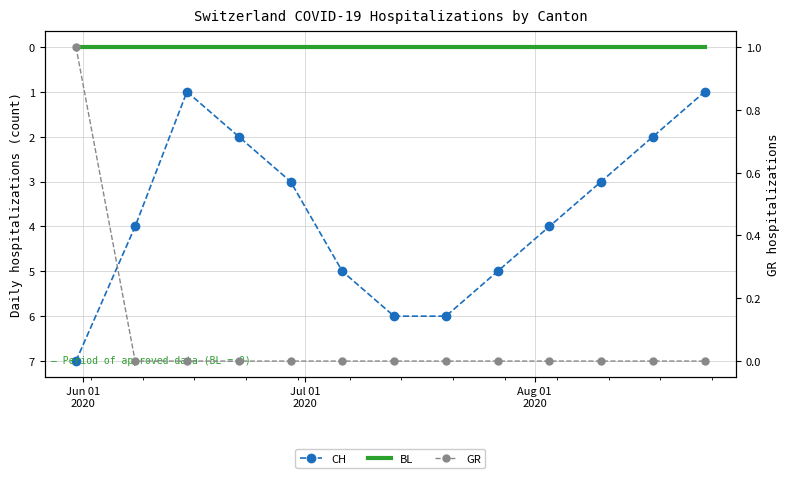

True or false: GR has more than 2 interior local peaks.

False